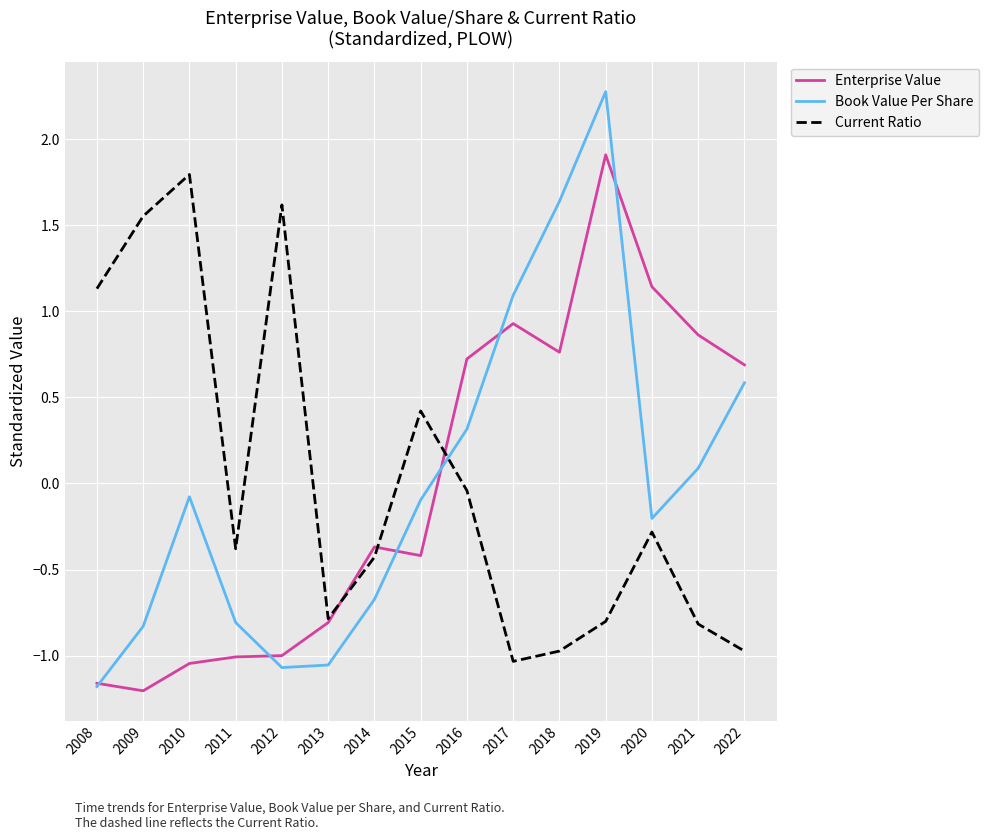

After their last crossing, which series has the higher values: Book Value Per Share or Current Ratio?

Book Value Per Share